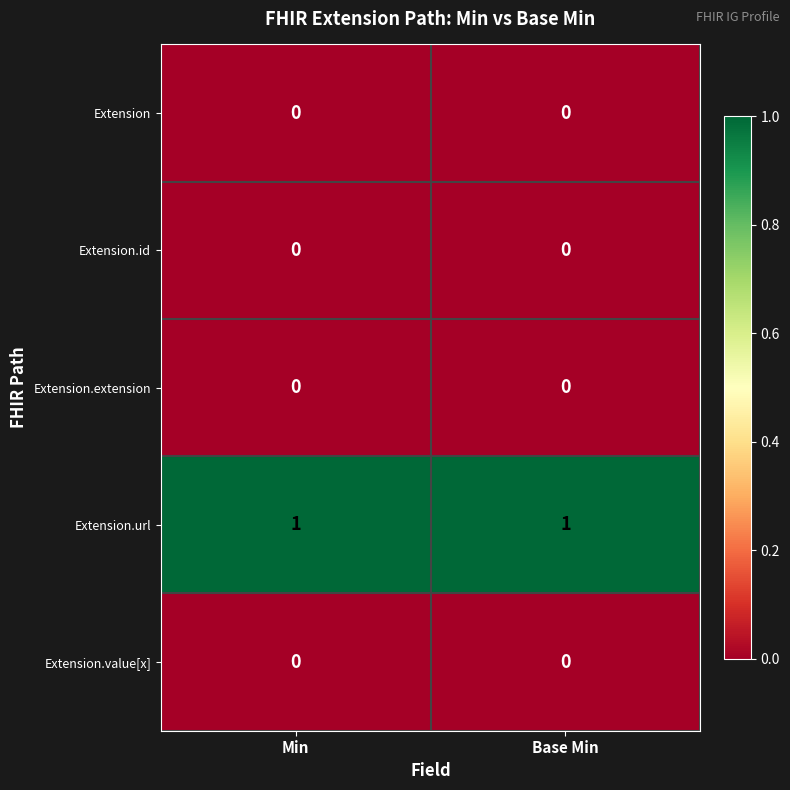

Is the value of Extension.url at Base Min greater than the value of Extension.value[x] at Base Min?

Yes